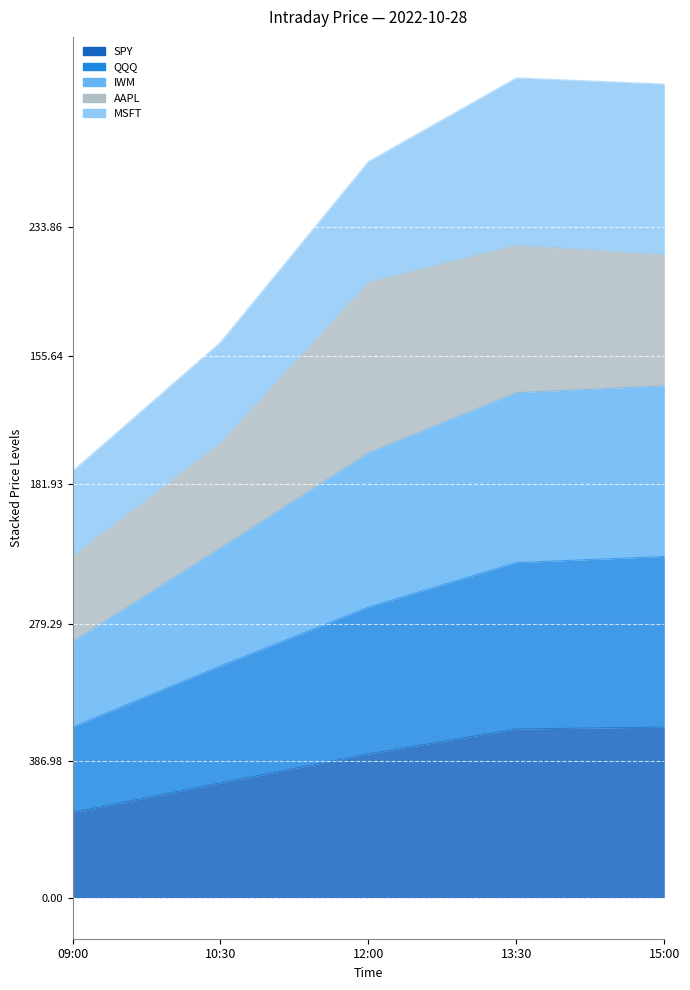

What is the sum of the QQQ values at 12:00 and 09:00?

8.2